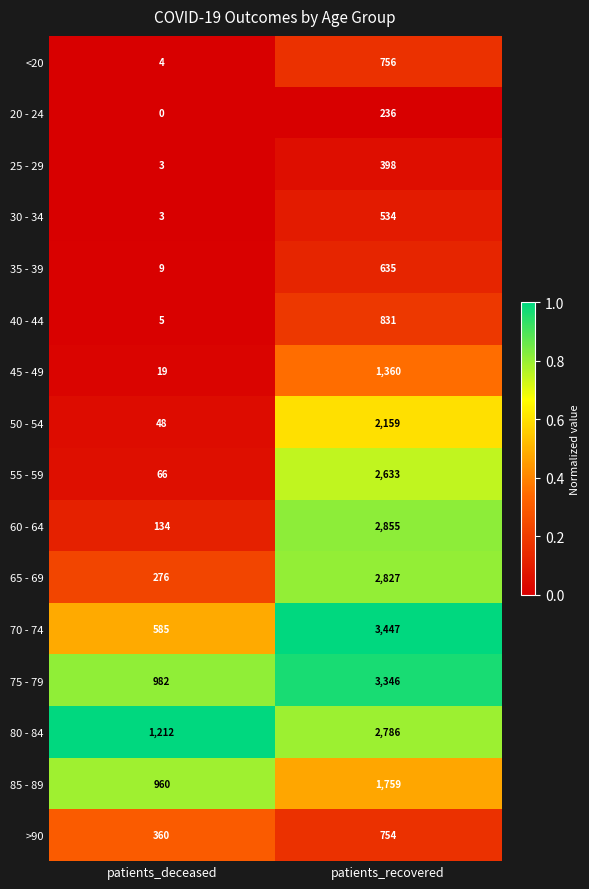

Between patients_deceased and patients_recovered, which series saw the biggest shift?

70 - 74